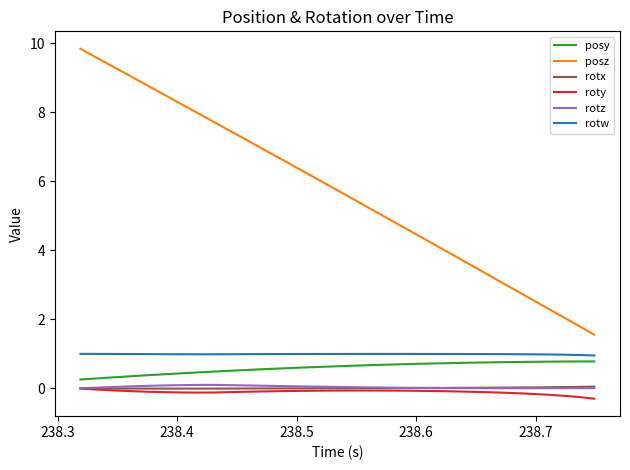

True or false: posz and rotx cross at least once.

False